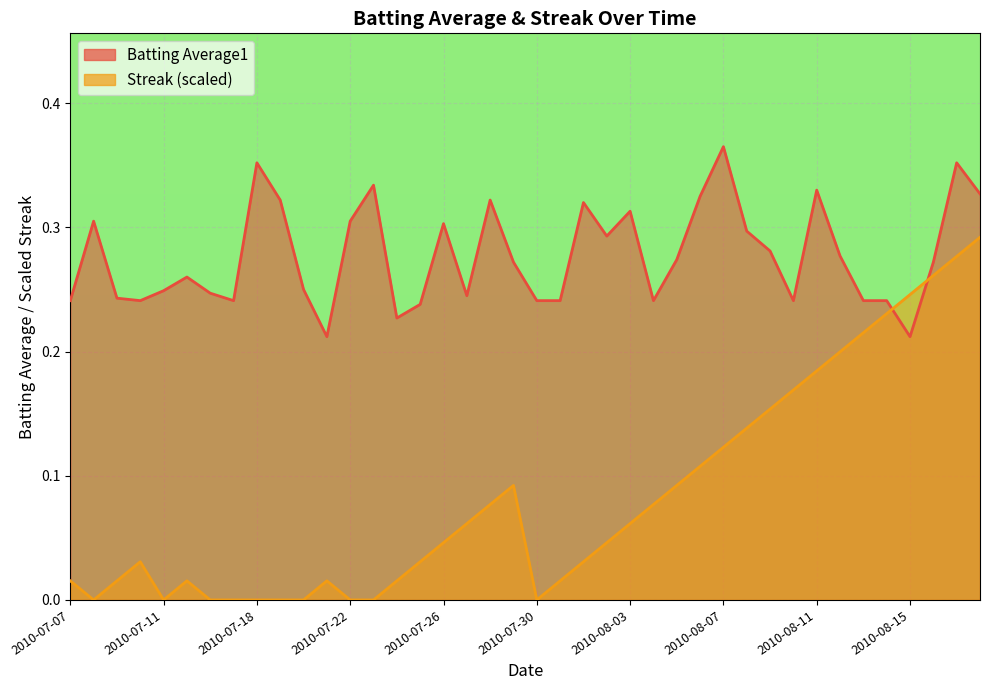

The Streak series shows -0.2 at 2010-07-22. True or false?

False